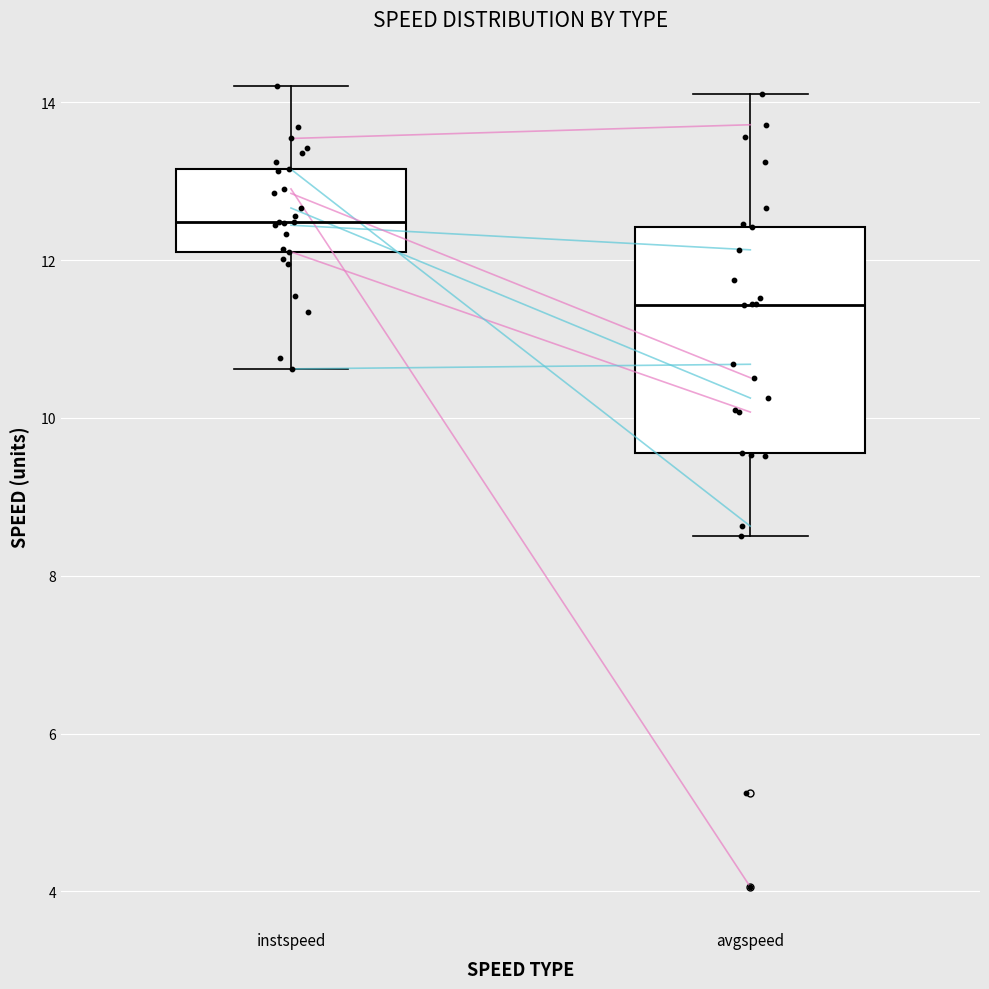

Where does the lower whisker of the box for instspeed end on the y-axis? The values are not printed on the chart, so give them approximately, as read against the axis.

10.6